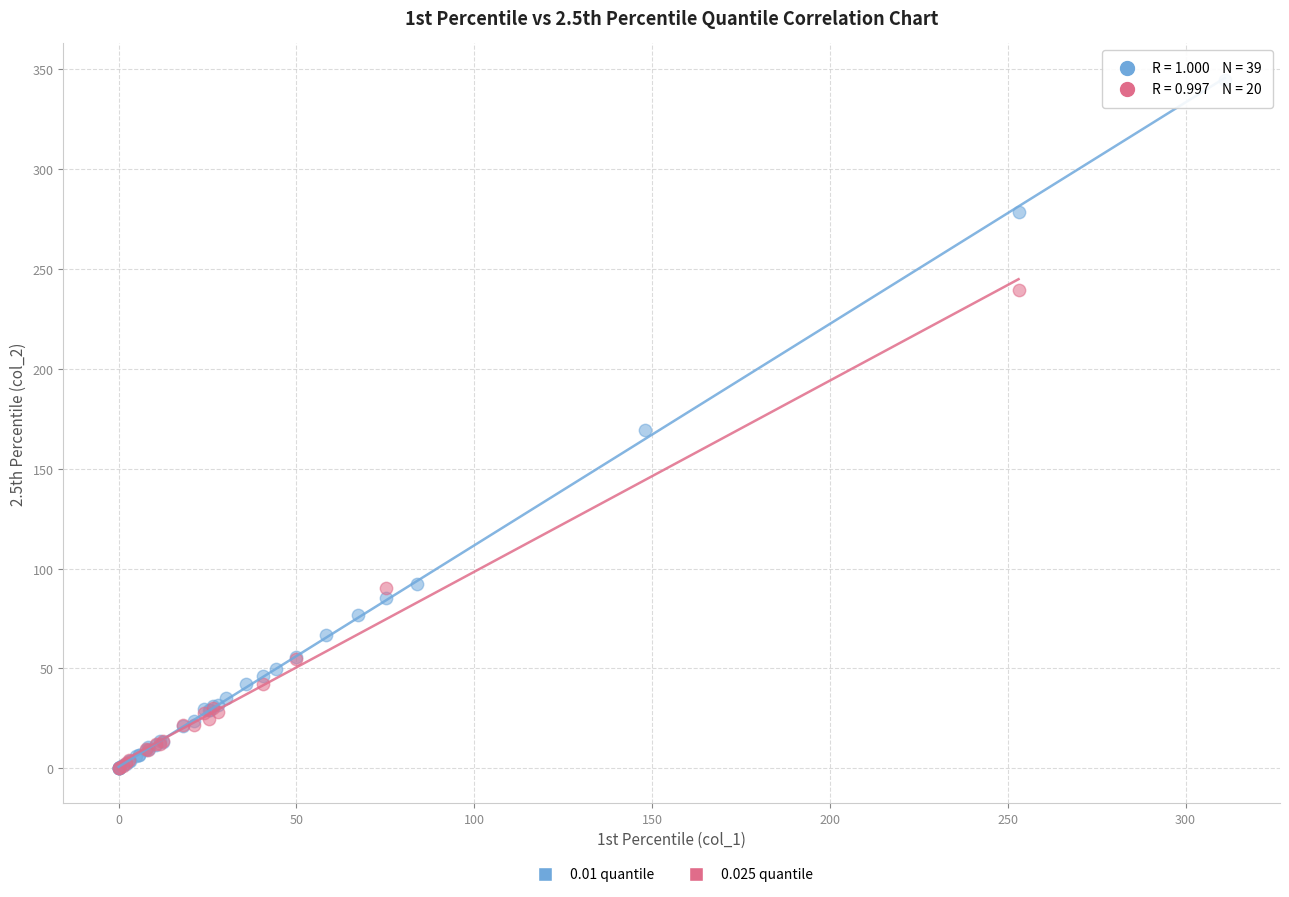

Which series reaches the maximum Y coordinate?

0.01 quantile